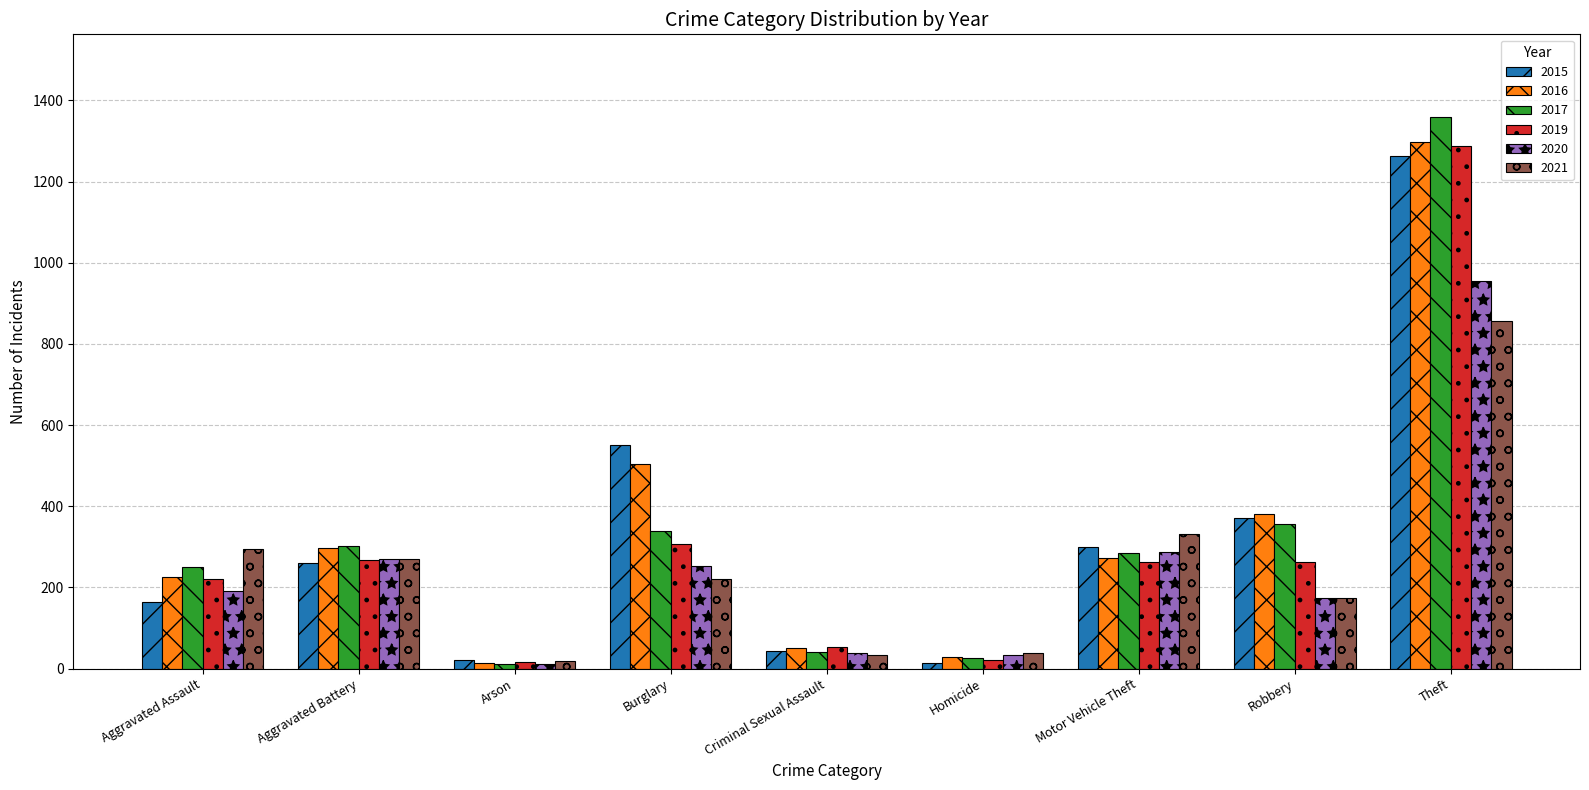

Is it true that 2021 equals 332 at Motor Vehicle Theft?

True